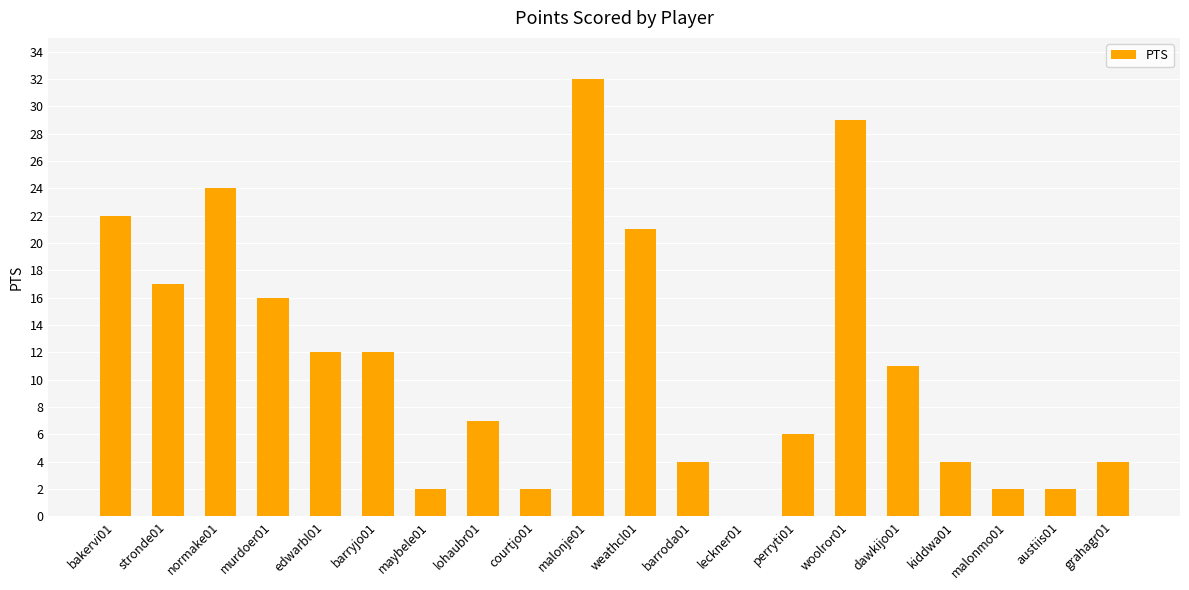

Reading left to right, extract all data points from this chart.

22	17	24	16	12	12	2	7	2	32	21	4	0	6	29	11	4	2	2	4